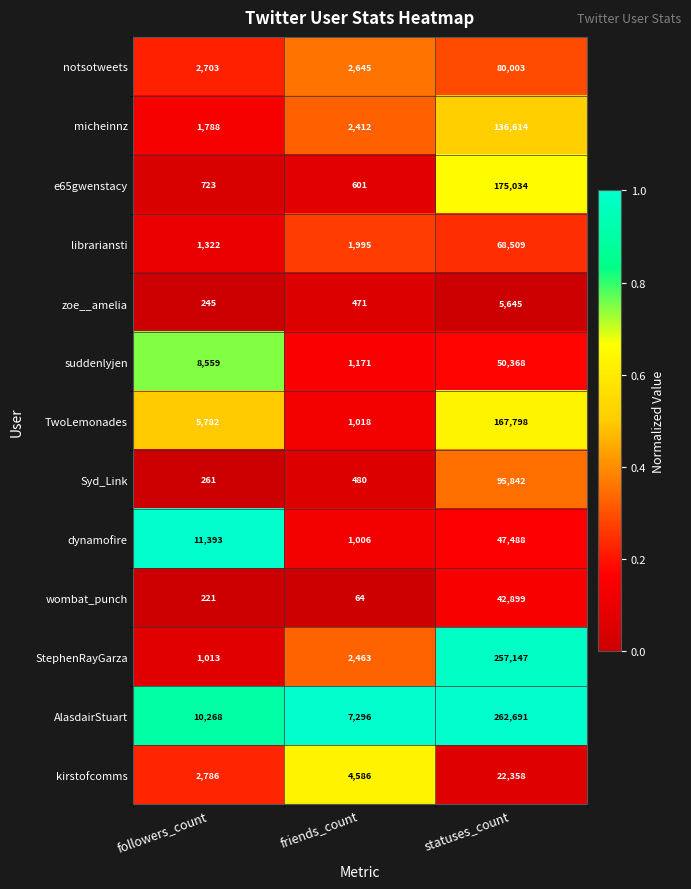

At statuses_count, list the series in order from smallest to largest.

zoe__amelia, kirstofcomms, wombat_punch, dynamofire, suddenlyjen, librariansti, notsotweets, Syd_Link, micheinnz, TwoLemonades, e65gwenstacy, StephenRayGarza, AlasdairStuart